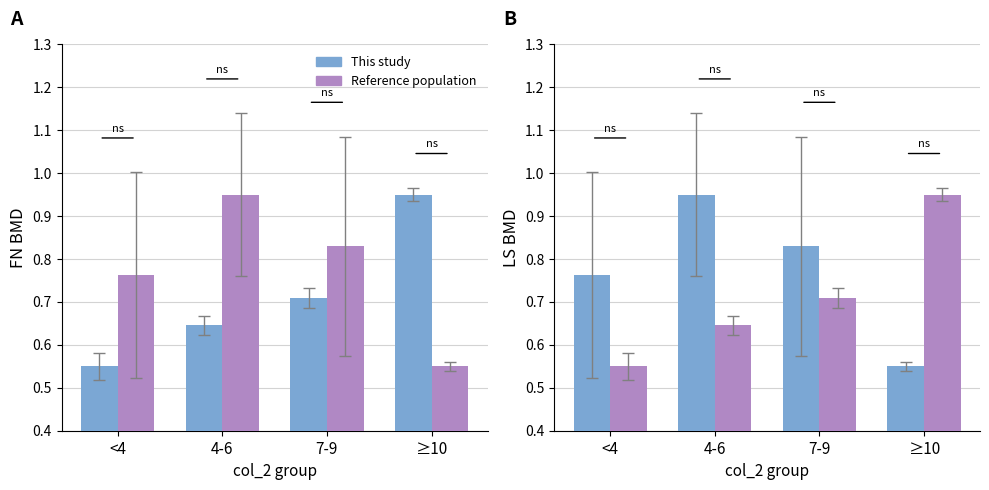

Count the Reference population values in the range 0 to 1.

4